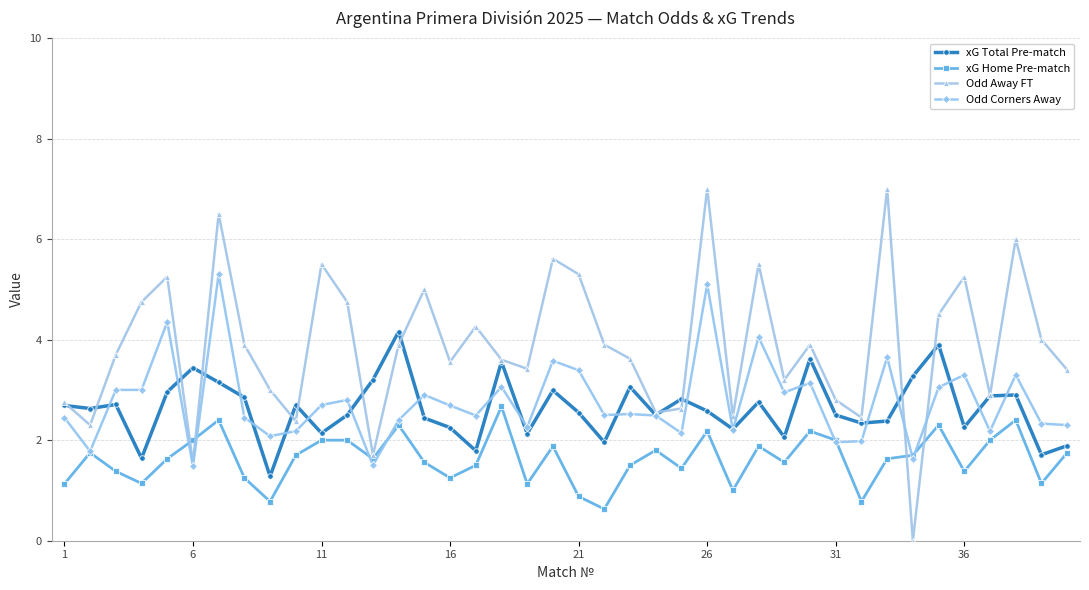

True or false: xG Total Pre-match and xG Home Pre-match cross at least once.

False